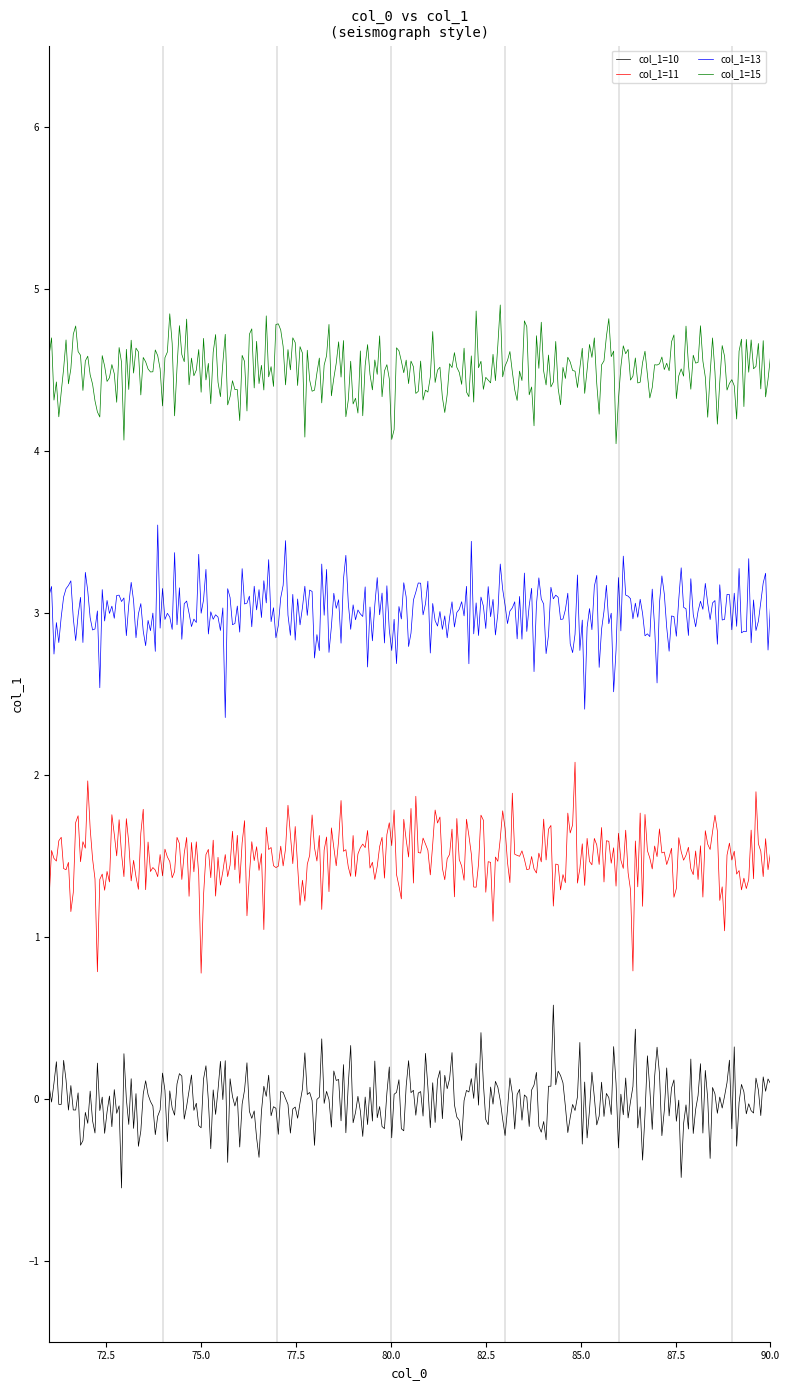

True or false: col_1=15 and col_1=13 intersect in this chart.

False